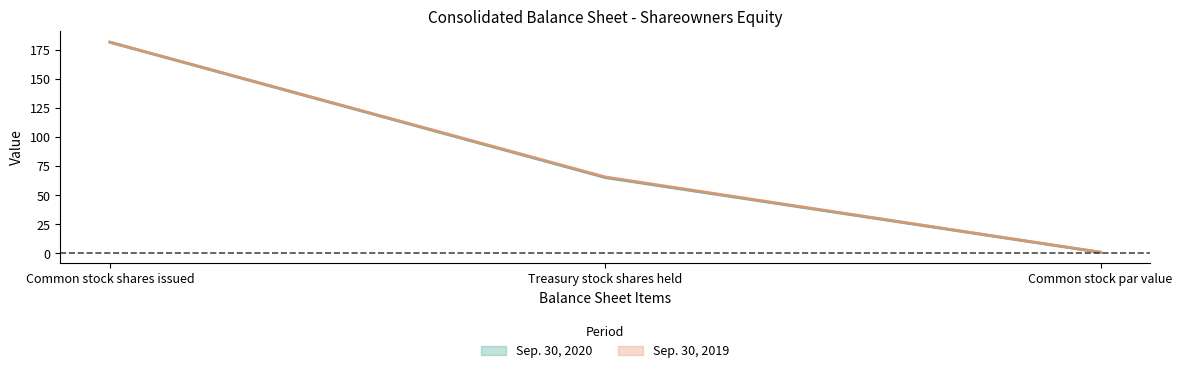

What is the value of the Sep. 30, 2020 point at the 2nd from the left?

65.2